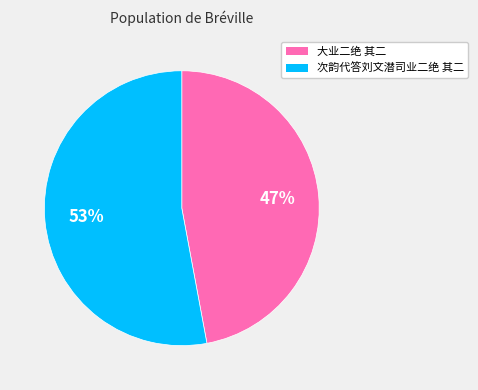

True or false: 大业二绝 其二 accounts for 47% of the total.

True